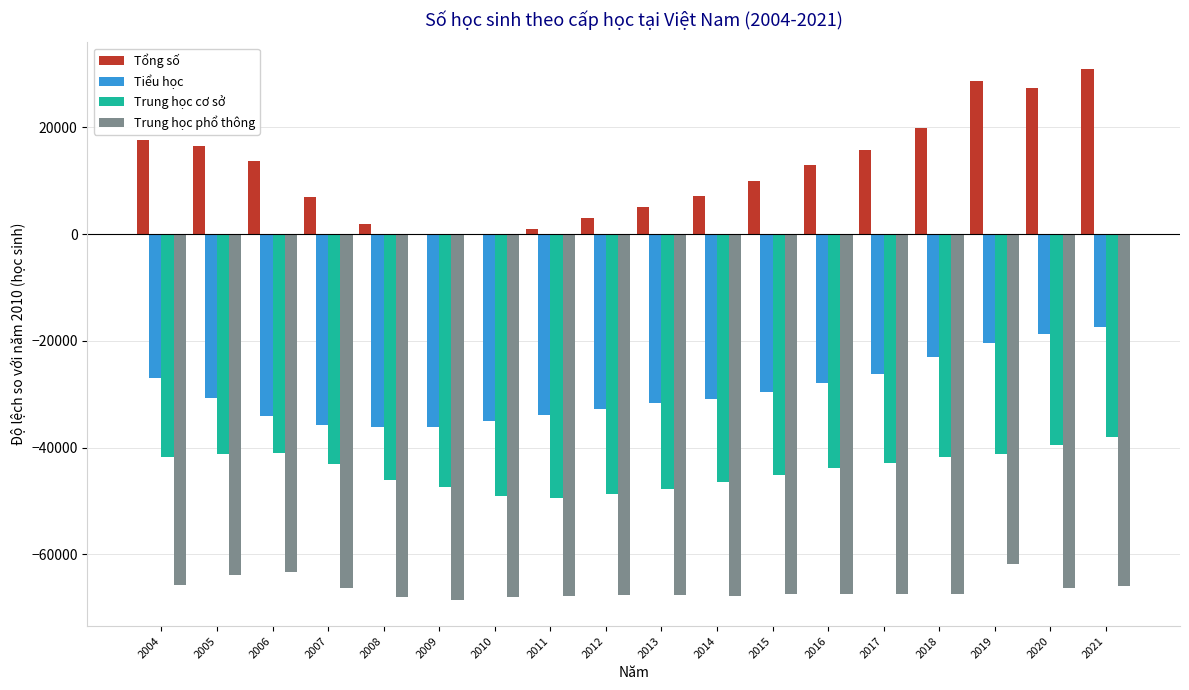

What is the total value across all series at 2015?

-132056